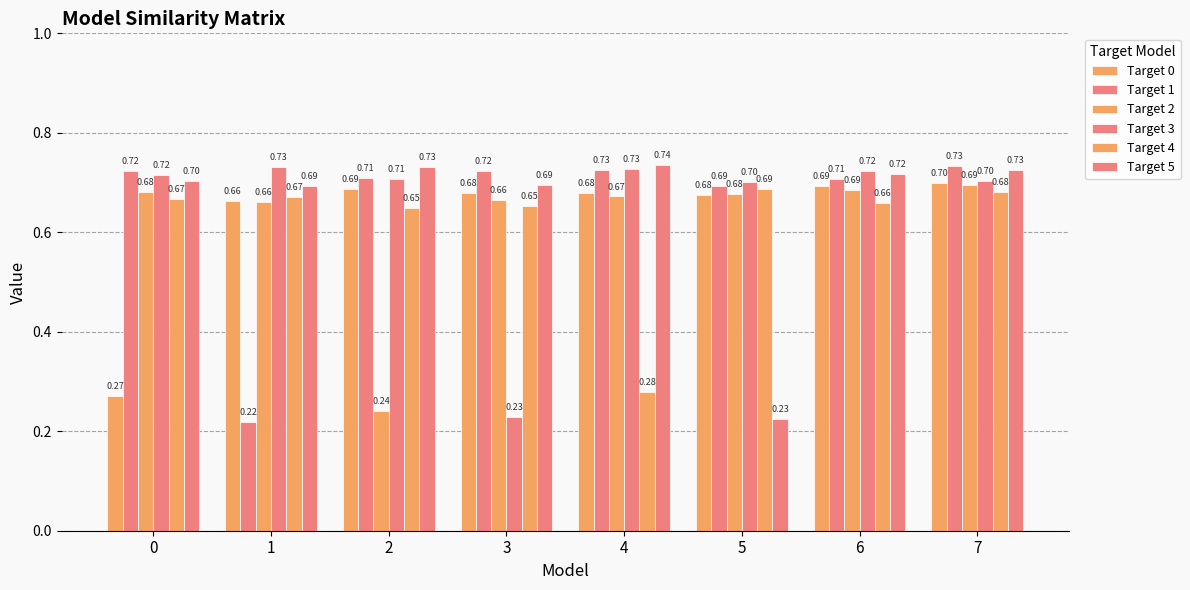

What is the value of the Target 1 bar at the 7th from the left?

0.7